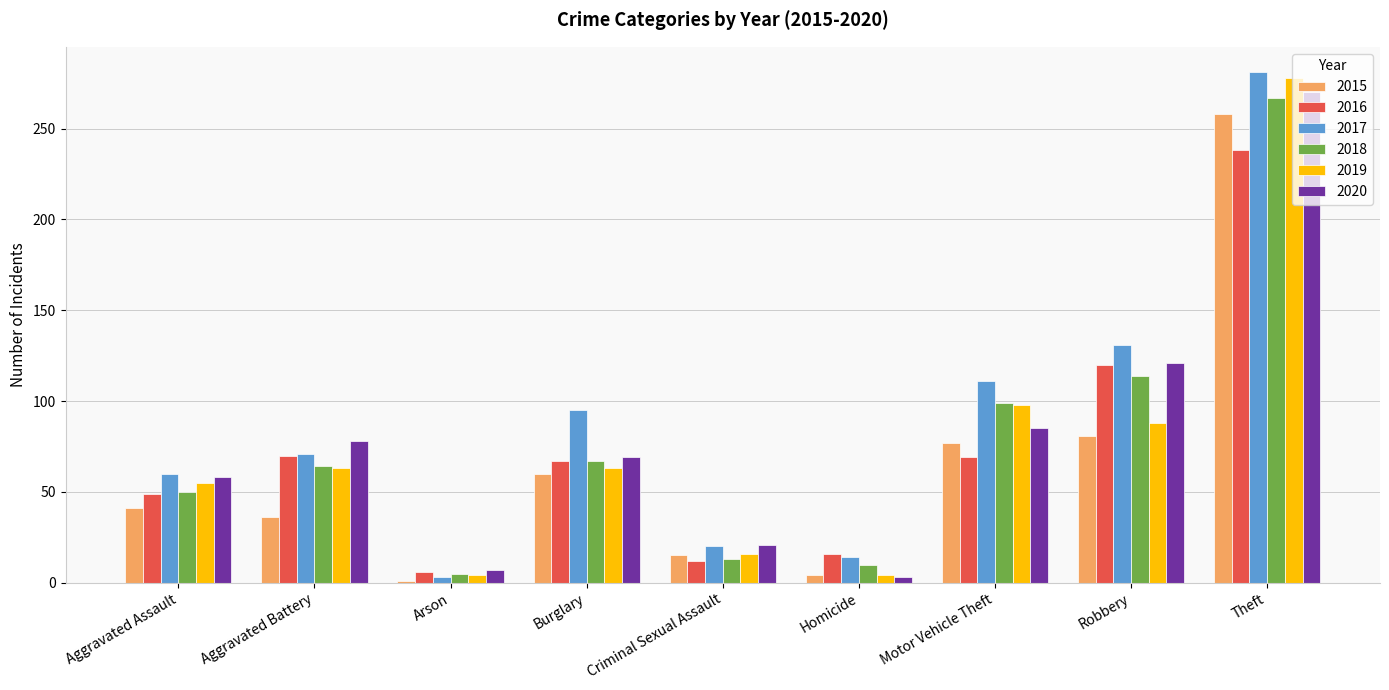

Is it true that 2020 equals 23 at Burglary?

False